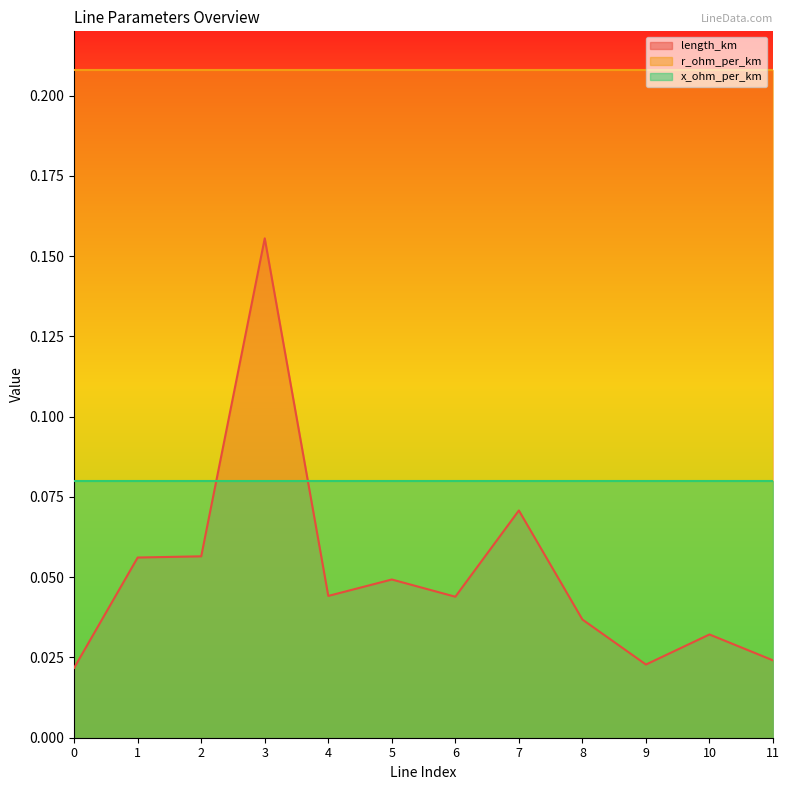

What is the average value of the length_km series?

0.1